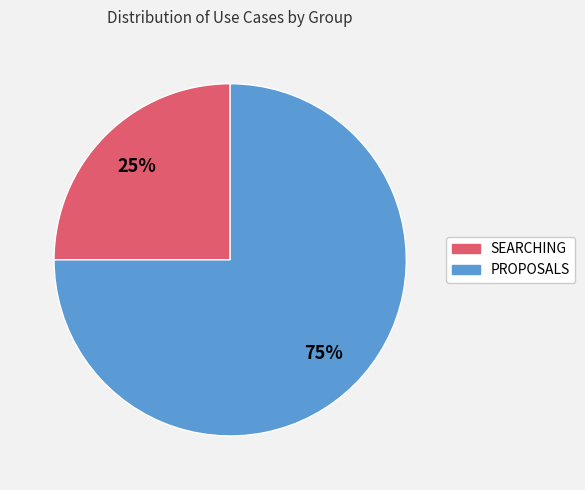

To the nearest percent, what portion does SEARCHING represent?

25%